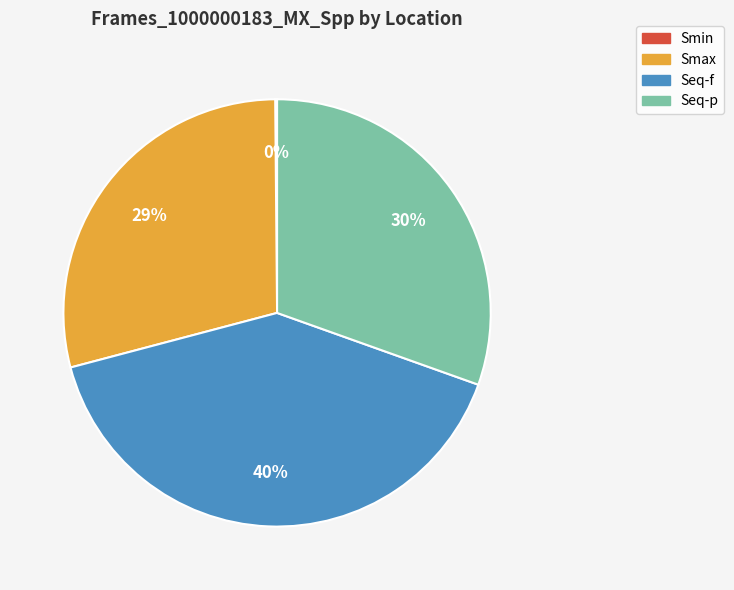

Which has a higher value, Seq-p or Smax?

Seq-p